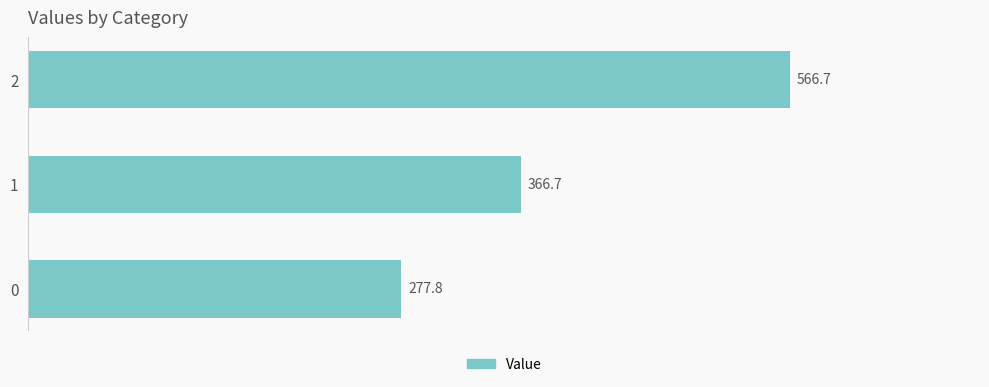

Which has a higher value, 2 or 0?

2